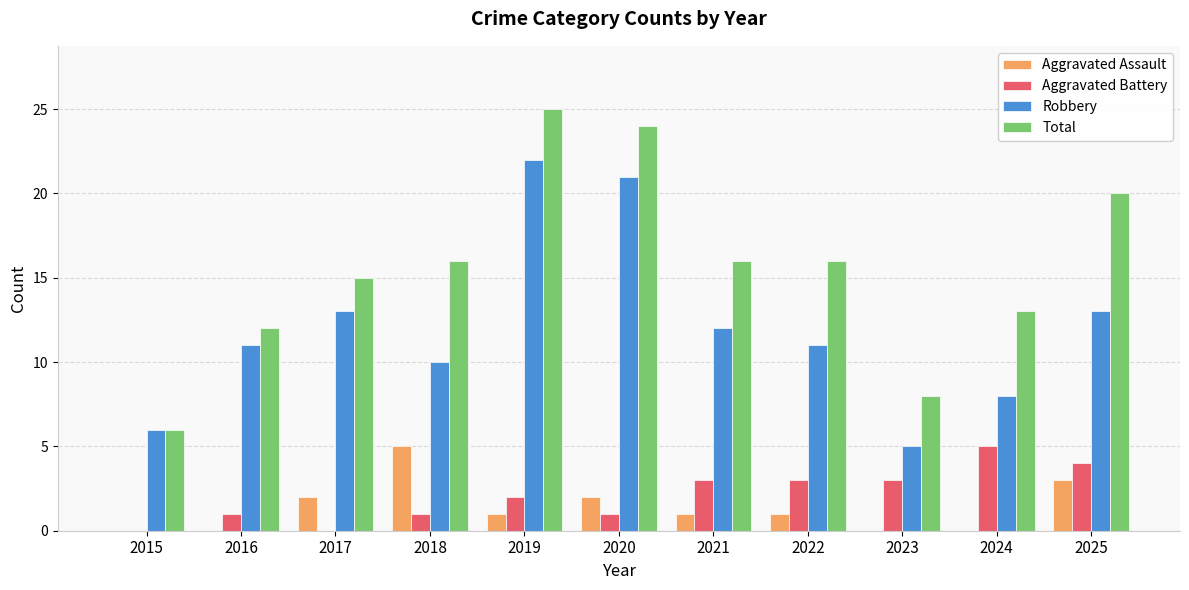

The value of Aggravated Battery at 2021 is 3. True or false?

True